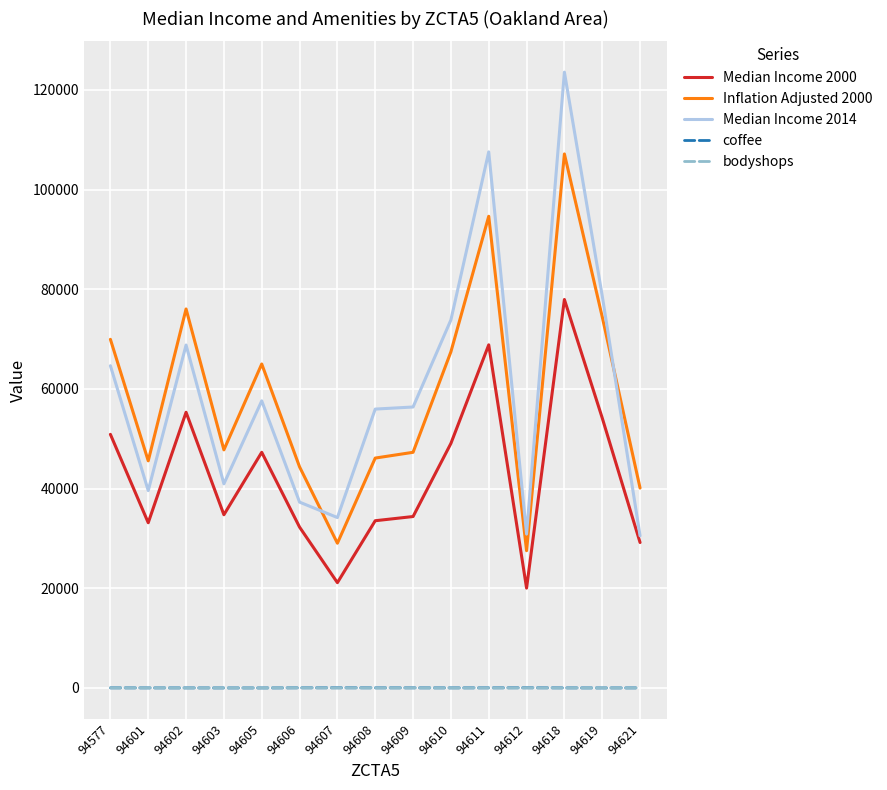

Which category has the highest value in the Inflation Adjusted 2000 series?

94618